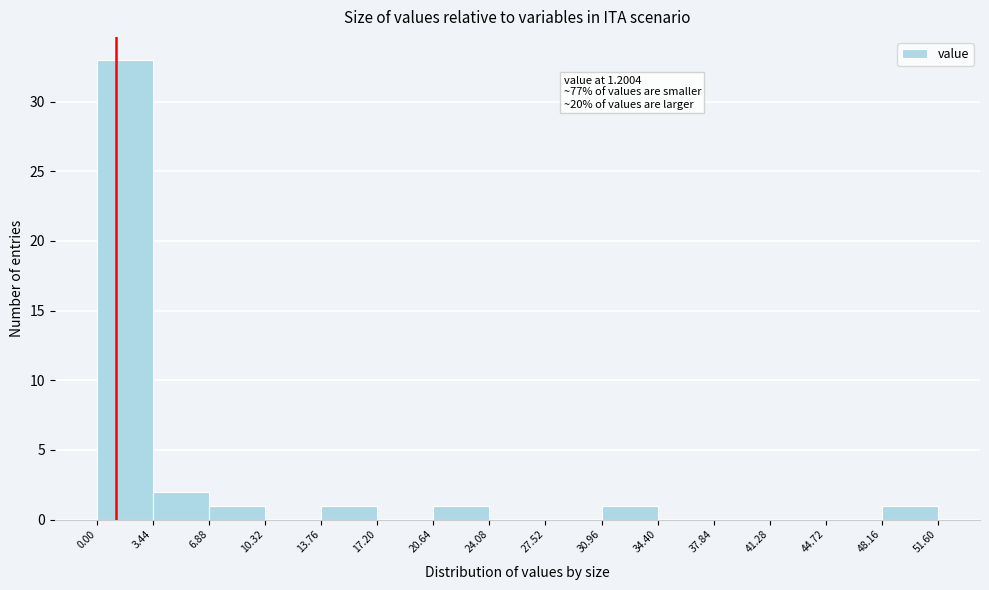

Over which range of the x-axis is the bar tallest?

0.00 to 3.44